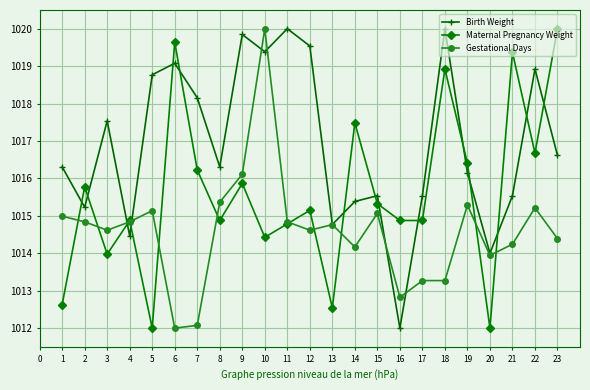

Reading left to right, transcribe all the data shown in this chart.

Birth Weight: 1016.3	1015.2	1017.5	1014.5	1018.8	1019.1	1018.2	1016.3	1019.8	1019.4	1020.0	1019.5	1014.8	1015.4	1015.5	1012.0	1015.5	1020.0	1016.2	1014.0	1015.5	1018.9	1016.6
Maternal Pregnancy Weight: 1012.6	1015.8	1014.0	1014.9	1012.0	1019.6	1016.2	1014.9	1015.9	1014.4	1014.8	1015.1	1012.5	1017.5	1015.3	1014.9	1014.9	1018.9	1016.4	1012.0	1019.4	1016.7	1020.0
Gestational Days: 1015.0	1014.8	1014.6	1014.8	1015.1	1012.0	1012.1	1015.4	1016.1	1020.0	1014.8	1014.6	1014.8	1014.2	1015.1	1012.8	1013.3	1013.3	1015.3	1013.9	1014.2	1015.2	1014.4